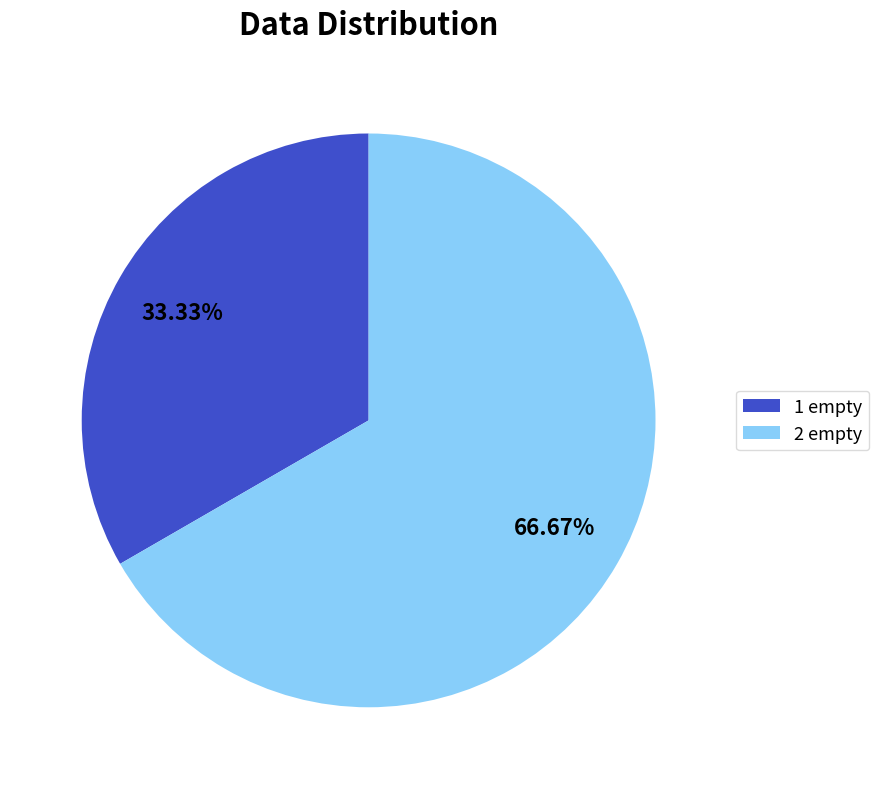

Which category has the smallest portion of the pie?

1 empty